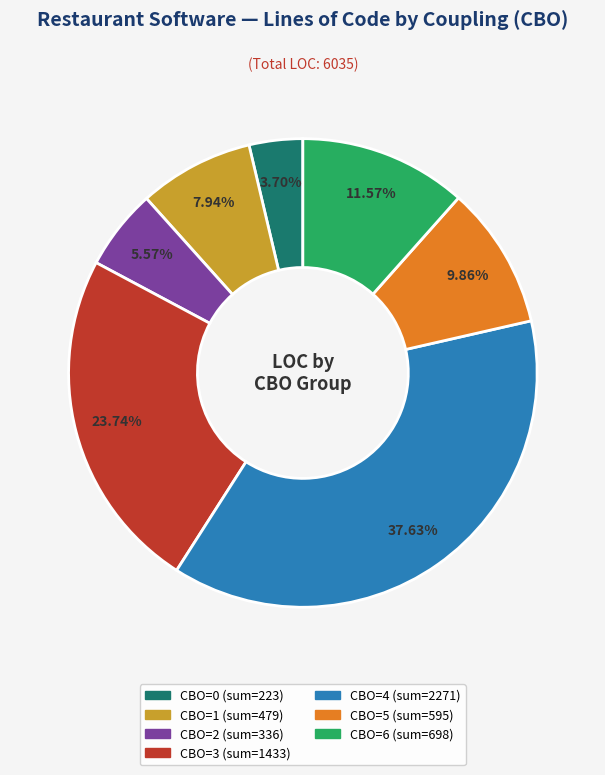

Does any single category account for the majority?

No